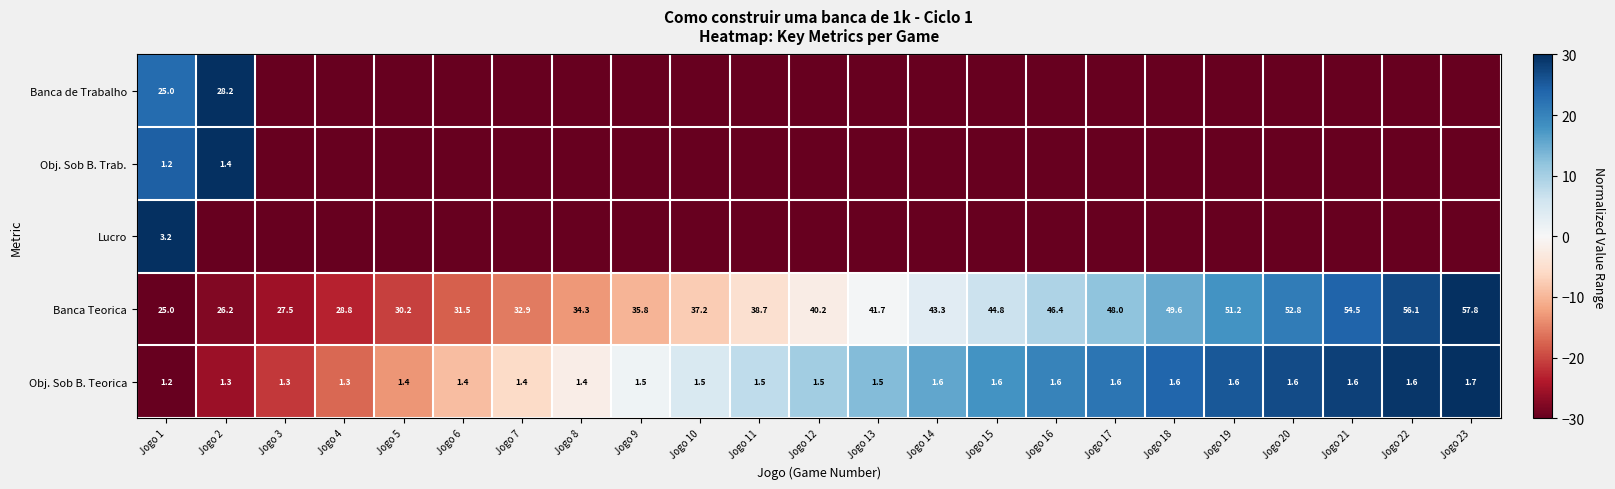

What is the difference between the maximum and minimum values in the Banca Teorica series?

32.8